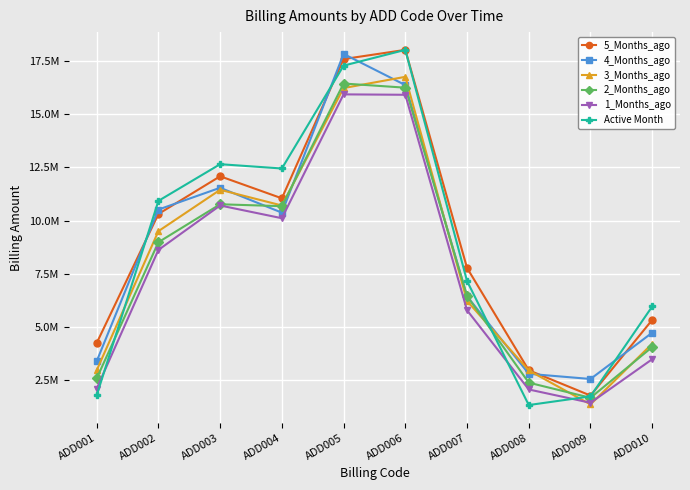

Between ADD001 and ADD009, which series saw the biggest shift?

5_Months_ago